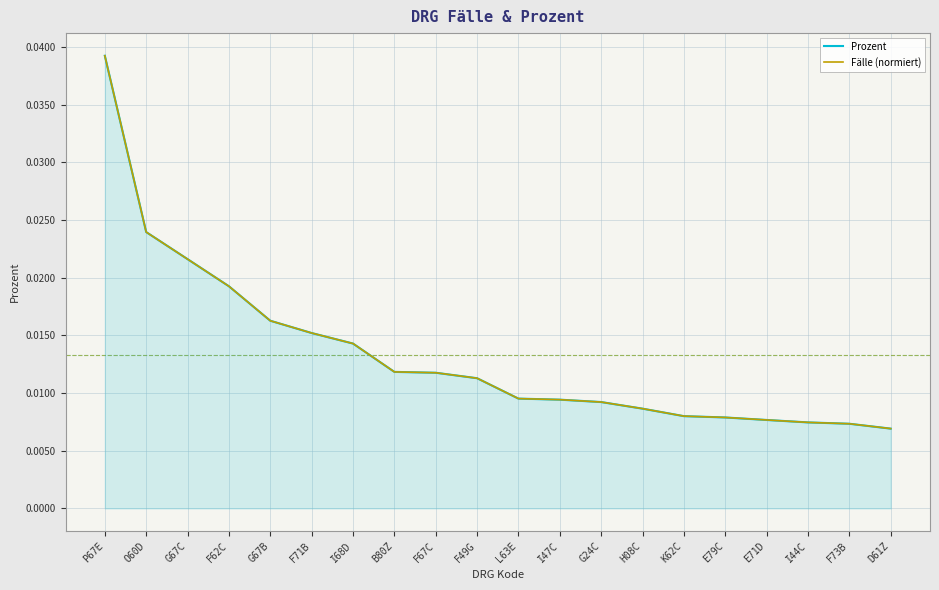

Does the chart display data point markers on the line(s)?

No